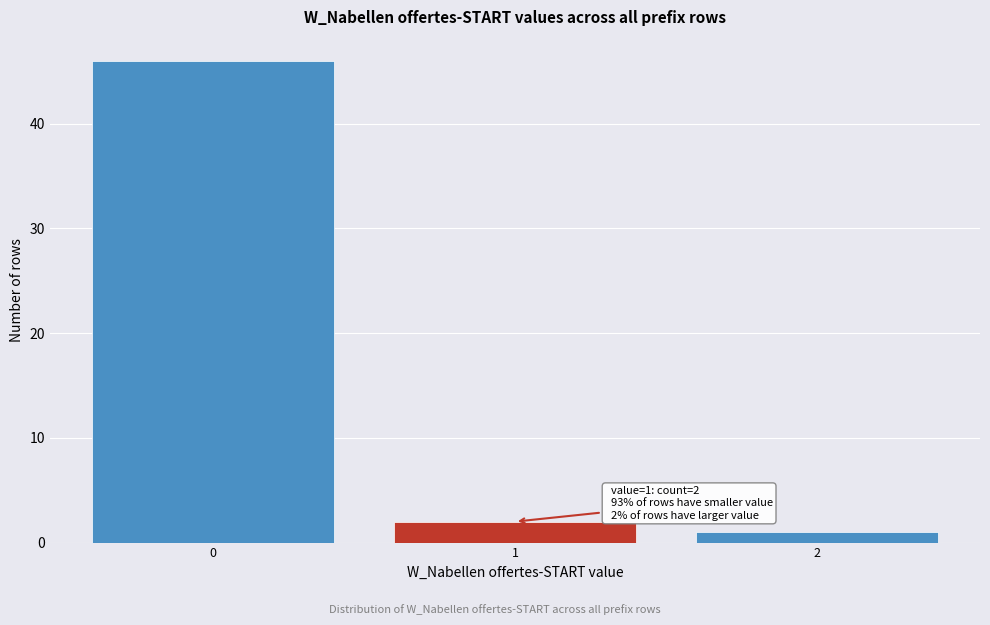

Over which range of the x-axis is the bar tallest?

-0.5 to 0.5